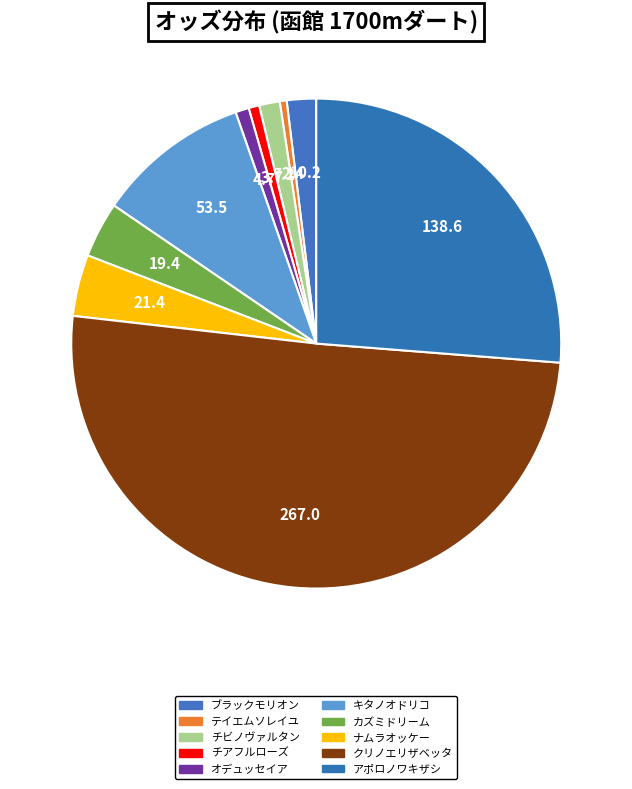

What is the smallest slice in the pie chart?

テイエムソレイユ